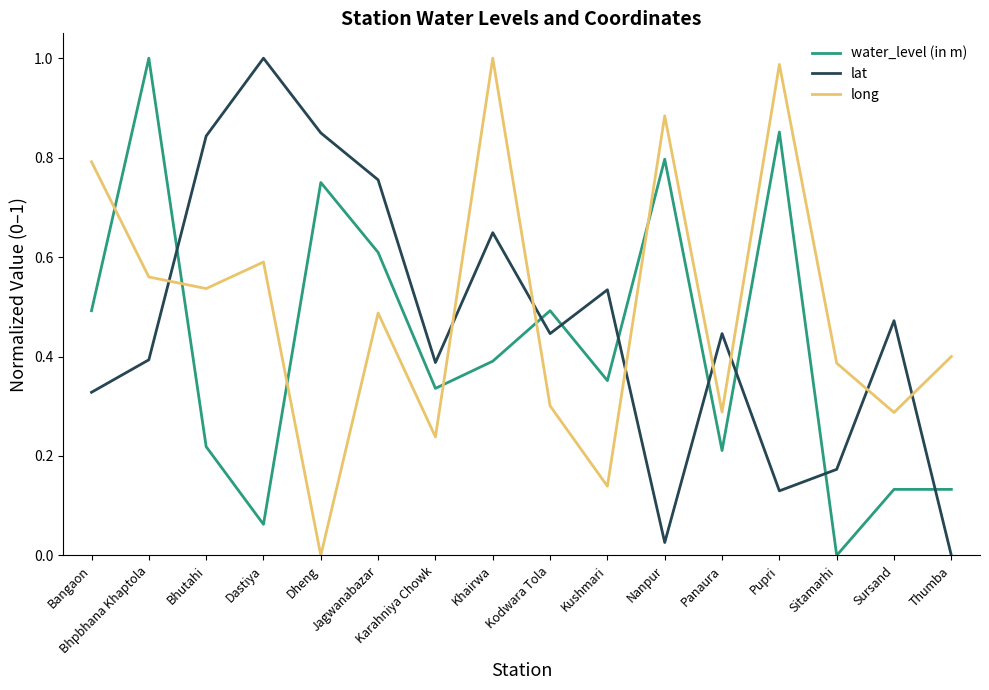

How many times do long and lat cross each other?

8